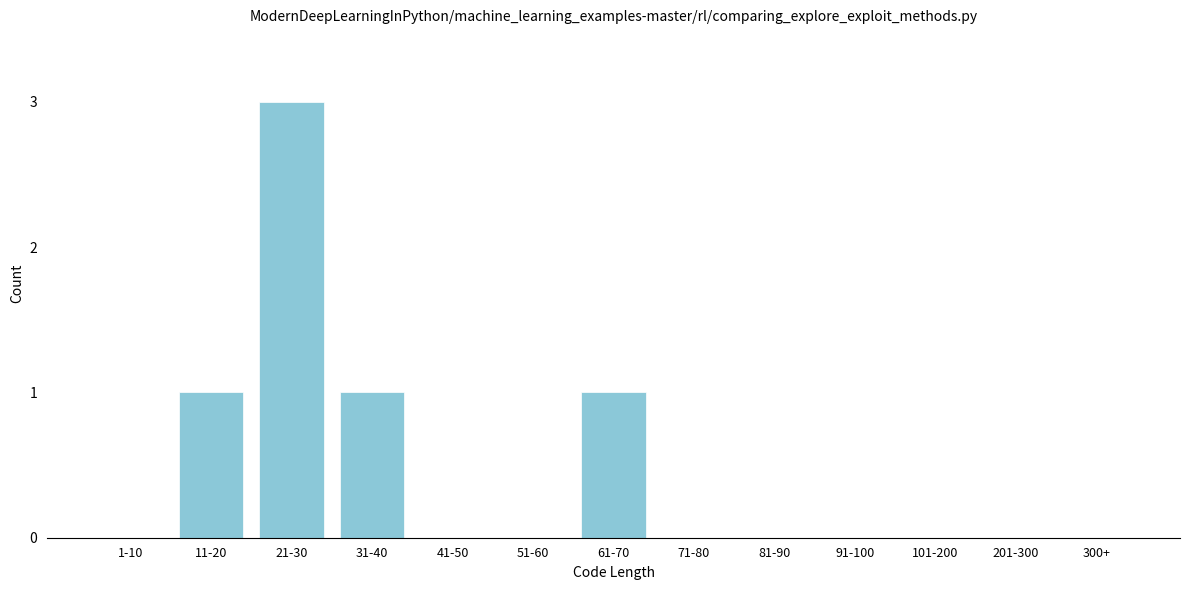

Reading left to right, transcribe all the data shown in this chart.

1-10=0	11-20=1	21-30=3	31-40=1	41-50=0	51-60=0	61-70=1	71-80=0	81-90=0	91-100=0	101-200=0	201-300=0	300+=0